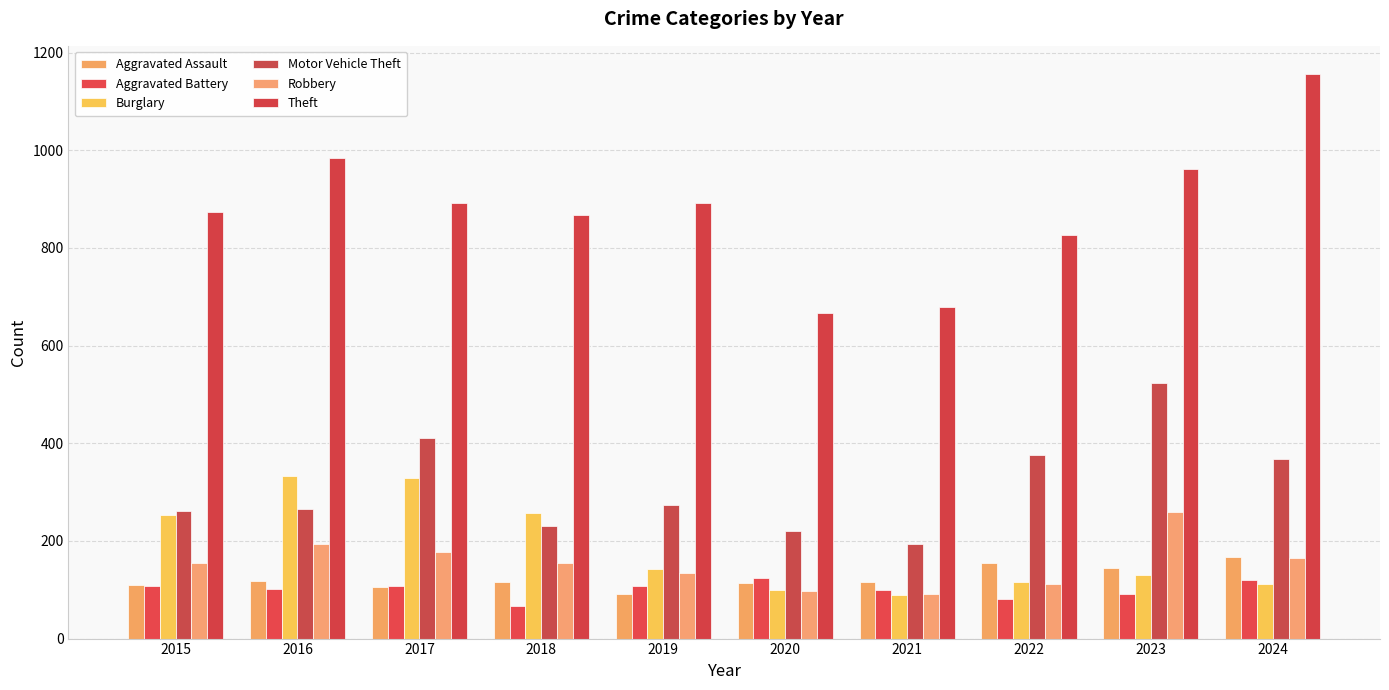

List the labels in order of Aggravated Battery value, smallest first.

2018, 2022, 2023, 2021, 2016, 2015, 2017, 2019, 2024, 2020